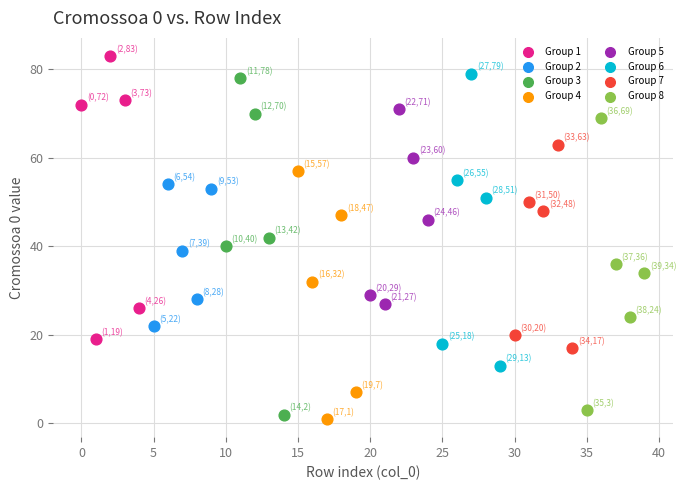

What are all the series names shown in the legend?

Group 1, Group 2, Group 3, Group 4, Group 5, Group 6, Group 7, Group 8